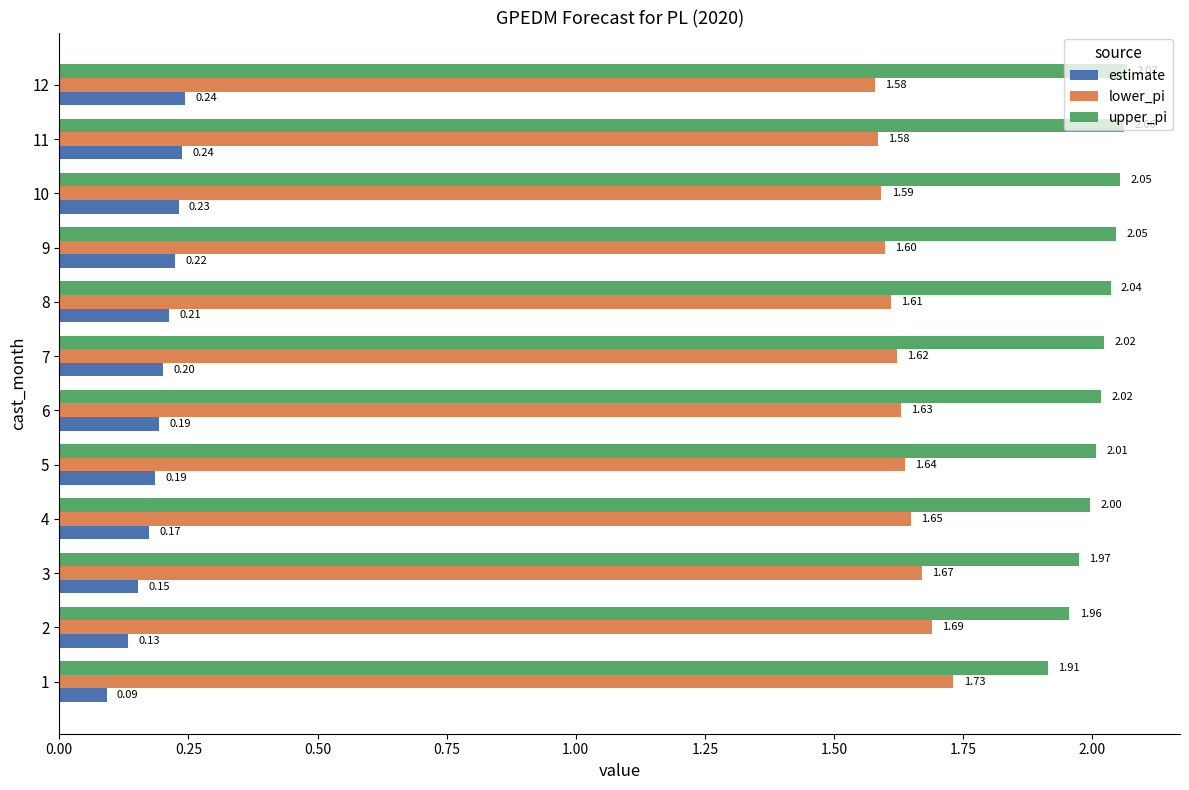

List the series in order of their overall mean, highest first.

upper_pi, lower_pi, estimate